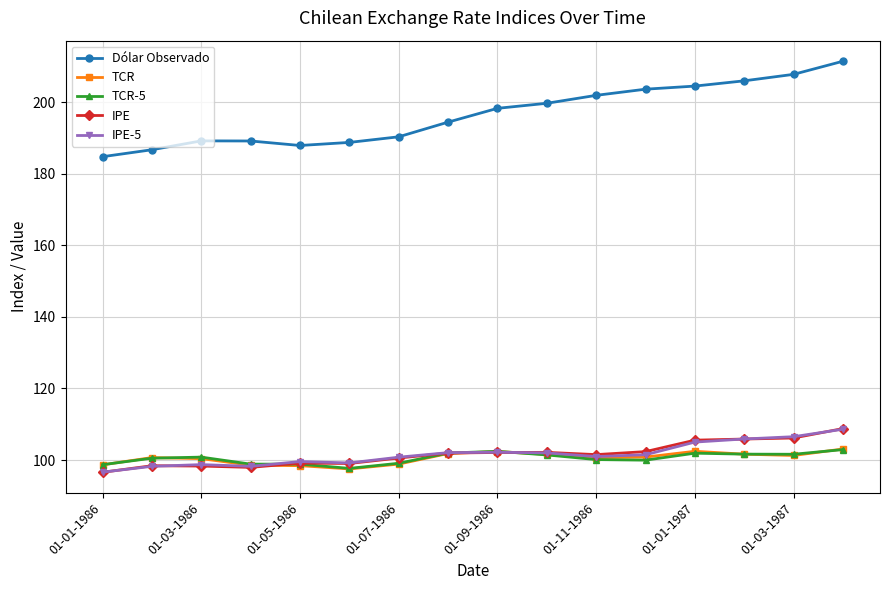

What is the lowest value of the TCR-5 series?

97.7